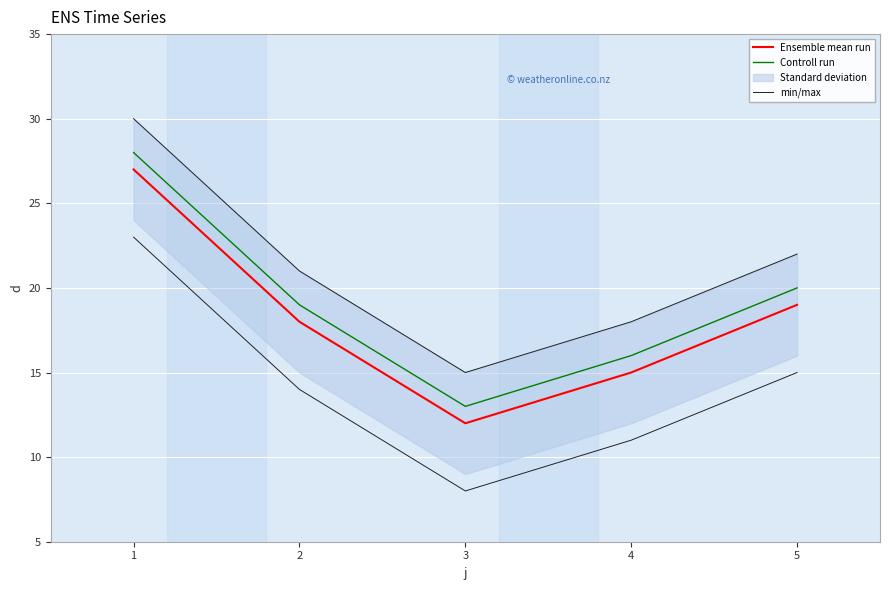

Is the value of Controll run at 2 greater than the value of Ensemble mean run at 5?

No